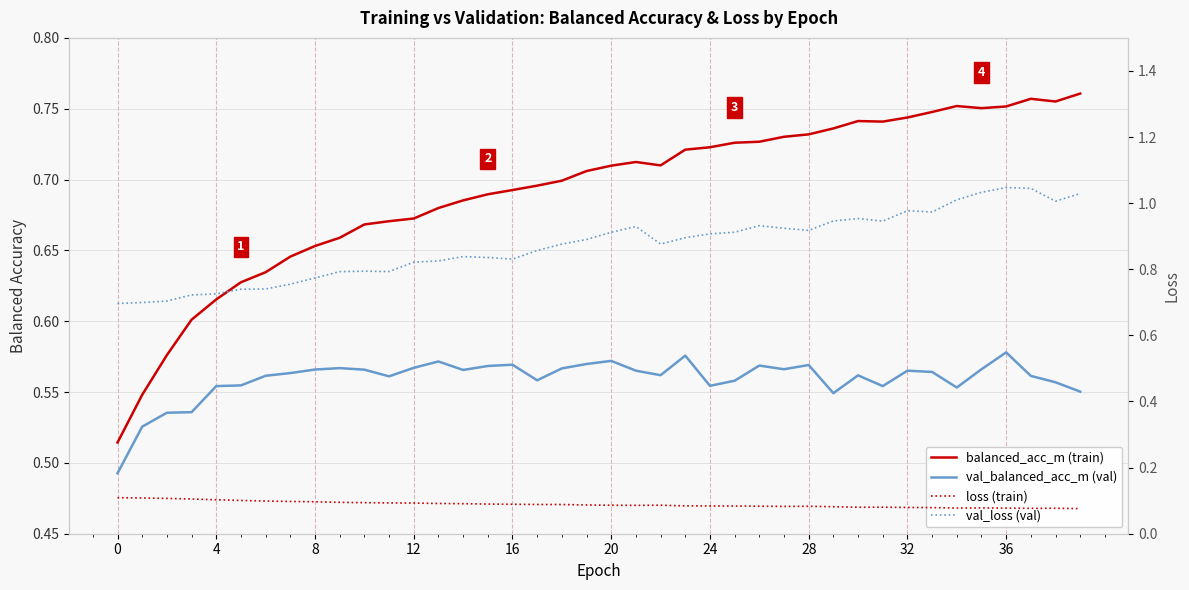

Which label corresponds to the smallest value in the chart?

39